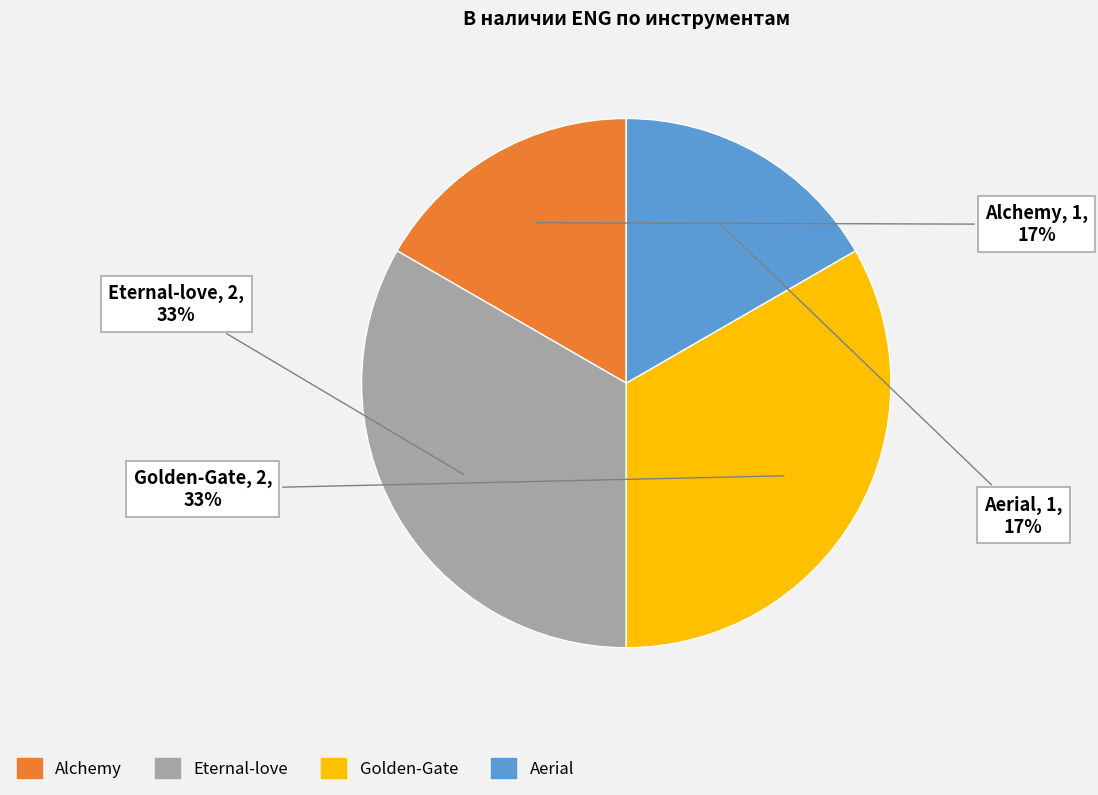

To the nearest percent, what is the average slice percentage?

25%